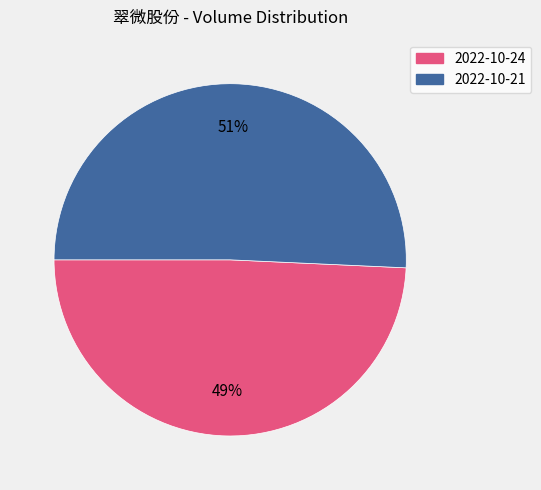

How many segments does this pie chart have?

2